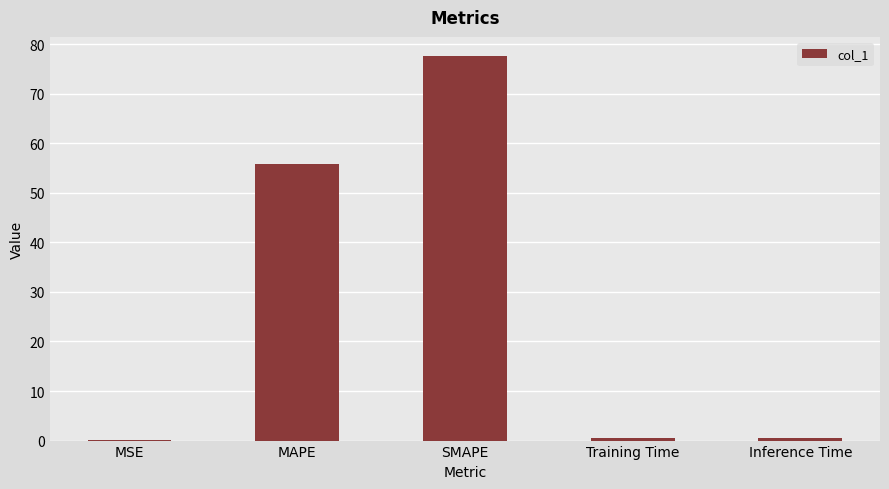

What is the greatest value displayed?

77.6